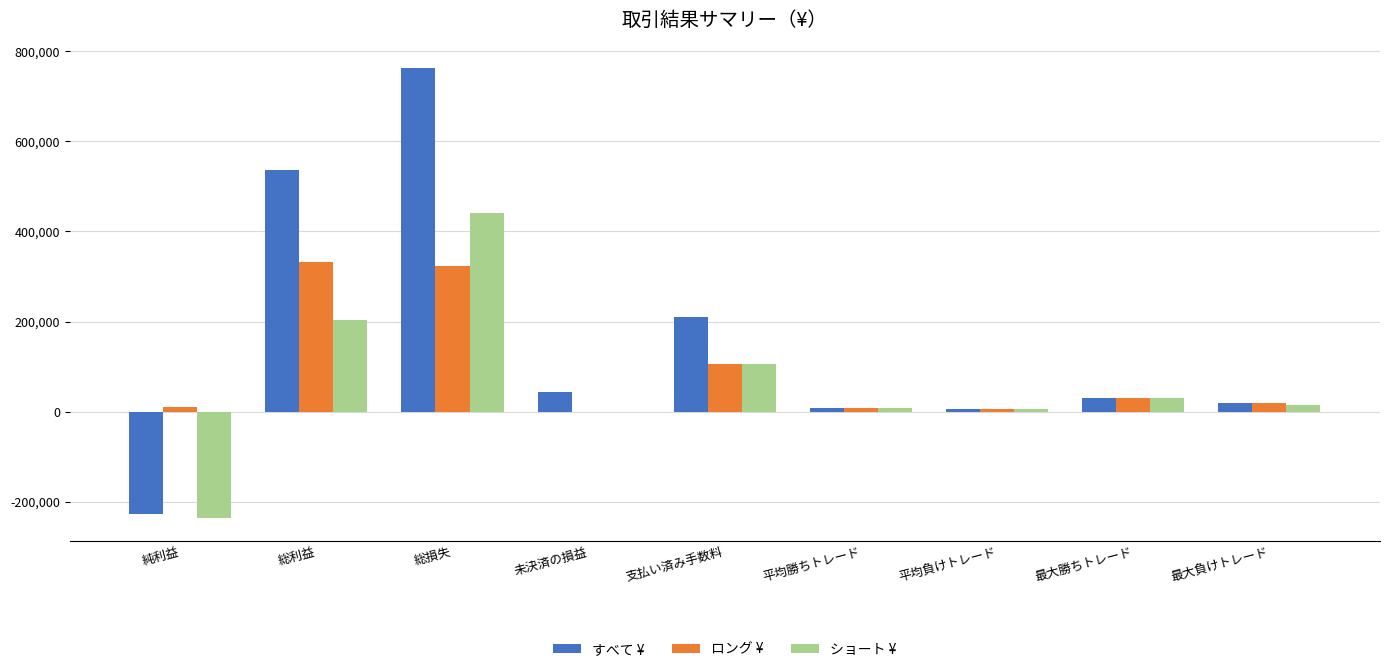

Which series changed the most between 総利益 and 未決済の損益?

すべて ¥